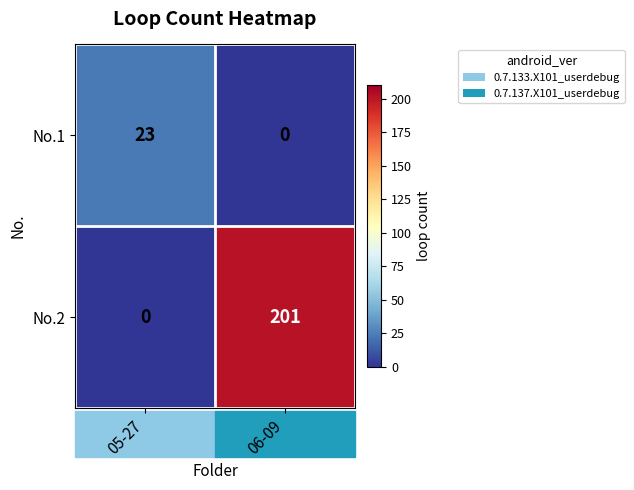

What is the difference between the No.2 values at 06-09 and 05-27?

201